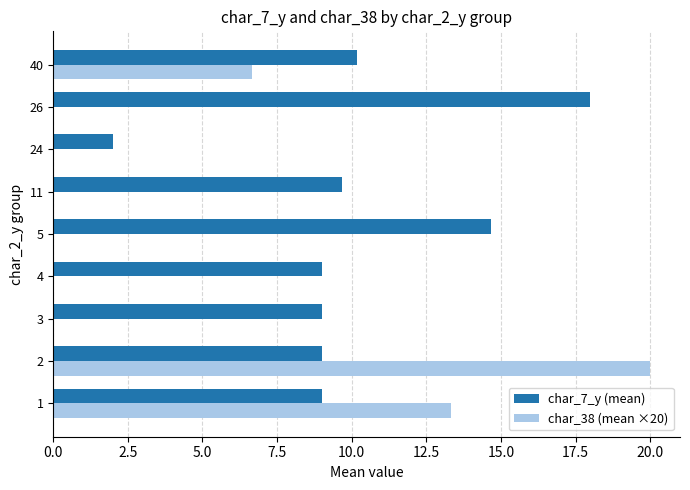

Which series has the largest total across all categories?

char_7_y (mean)